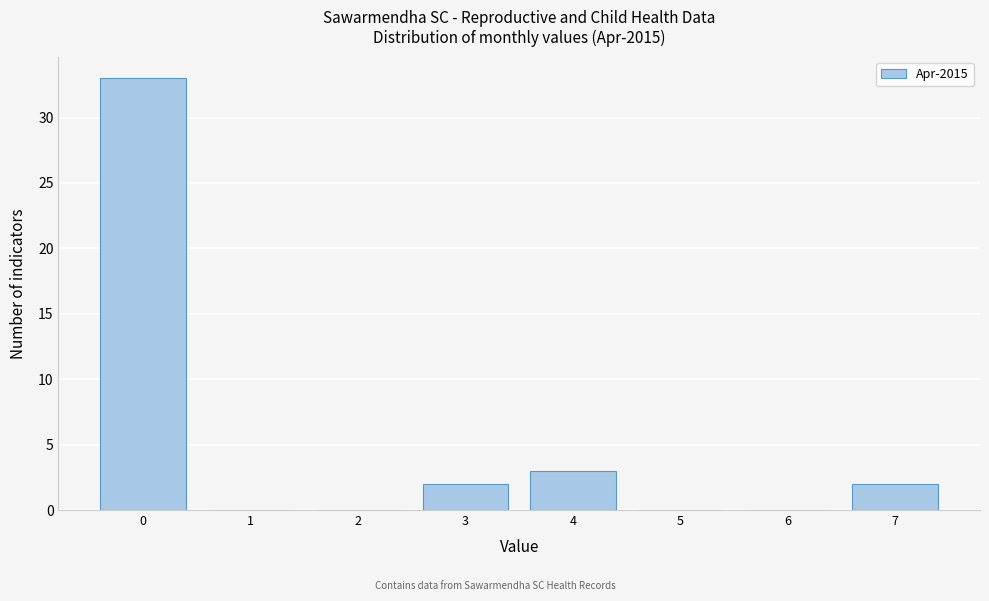

Reading left to right, list all the values displayed in this chart.

0=33	1=0	2=0	3=2	4=3	5=0	6=0	7=2